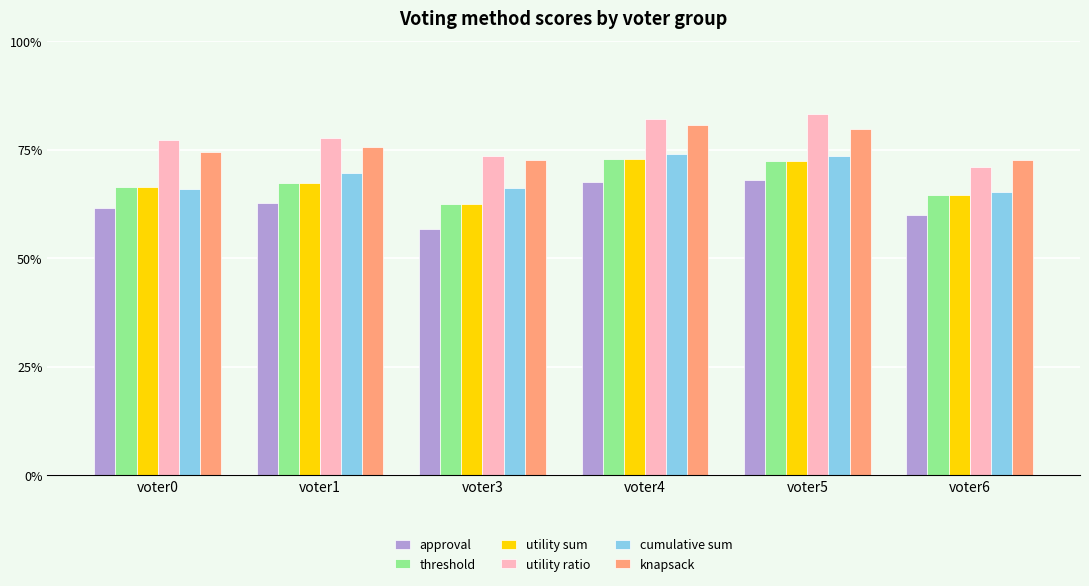

Where does the knapsack series first go above 680?

voter4